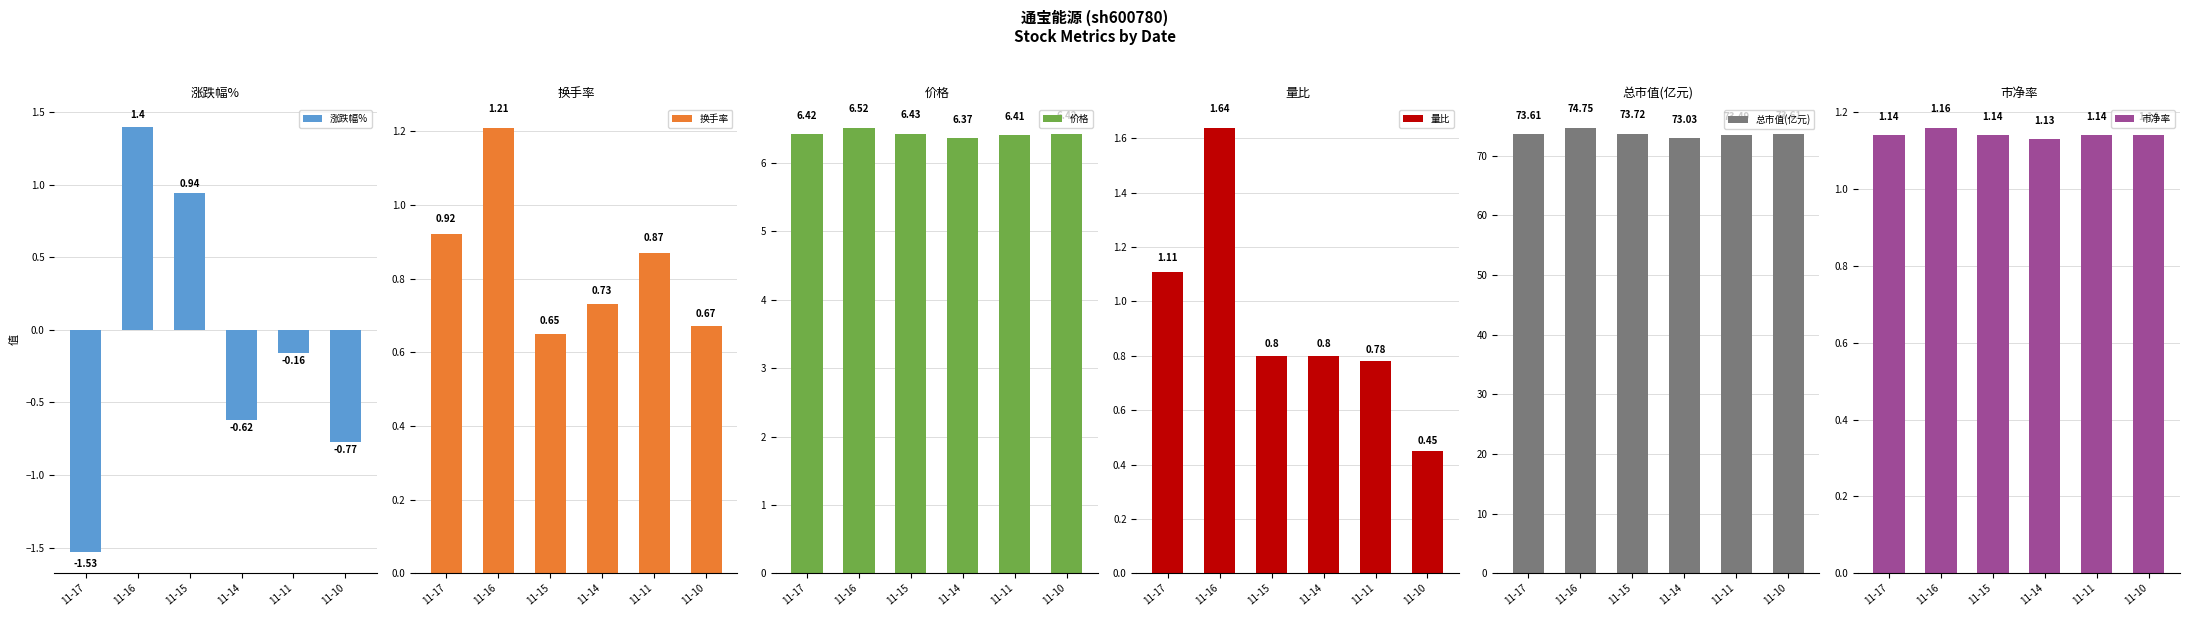

Rank the categories by 市净率 value from lowest to highest.

11-14, 11-17, 11-15, 11-11, 11-10, 11-16